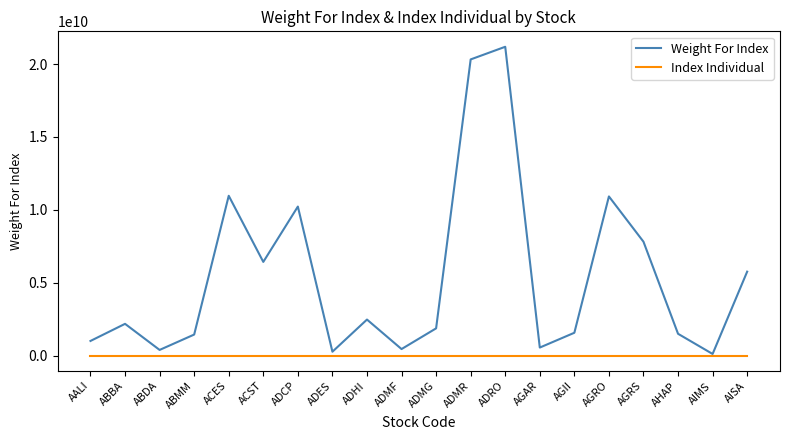

Is it true that Index Individual equals 43.2 at ABMM?

True